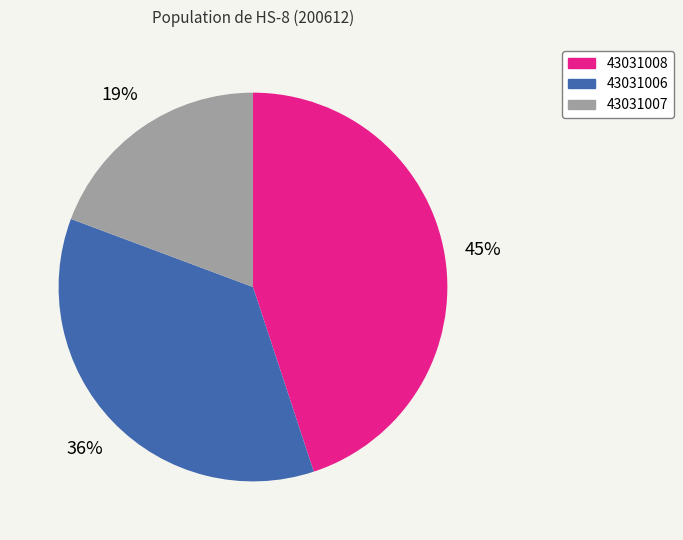

Does 43031008 represent more than half of the total?

No